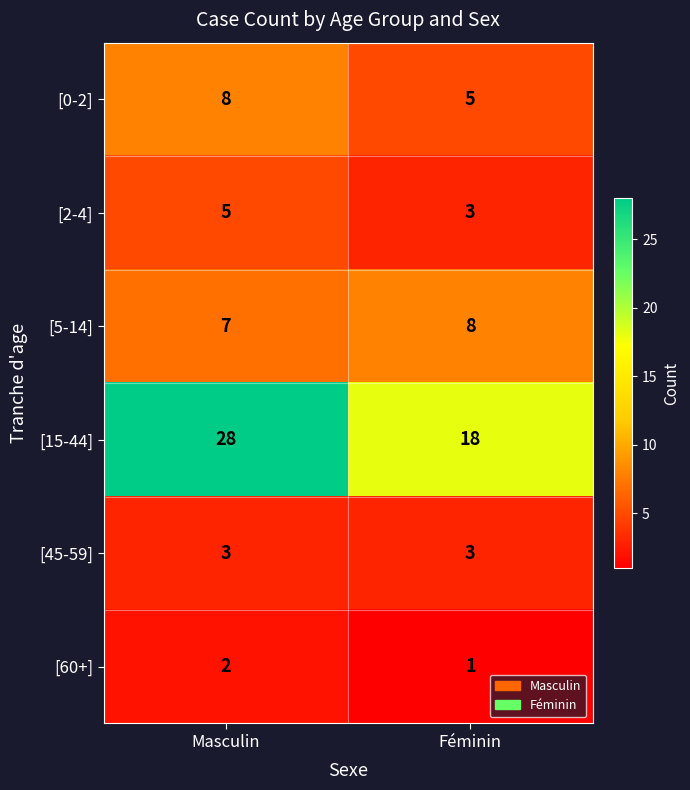

What is the average value of the [45-59] series?

3